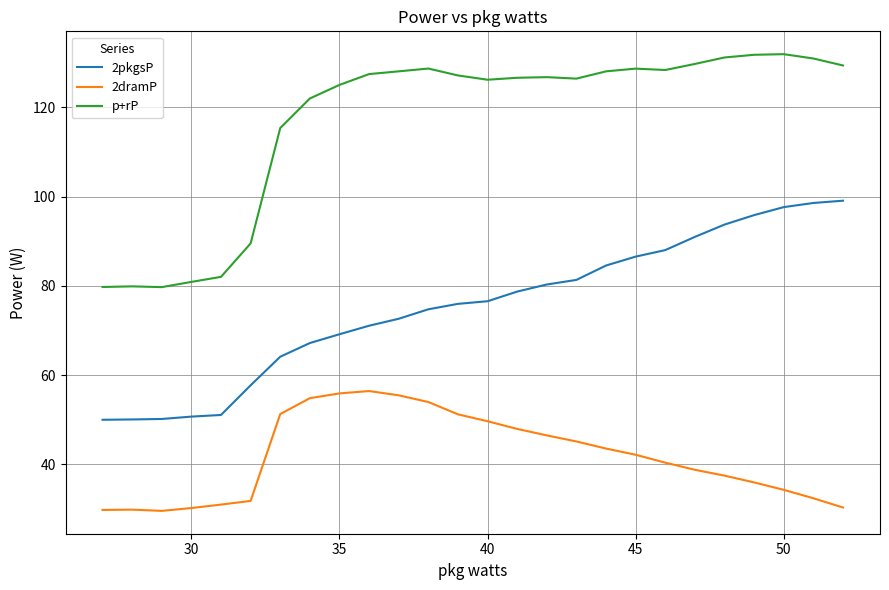

What is the difference between the maximum and minimum values in the 2dramP series?

26.9